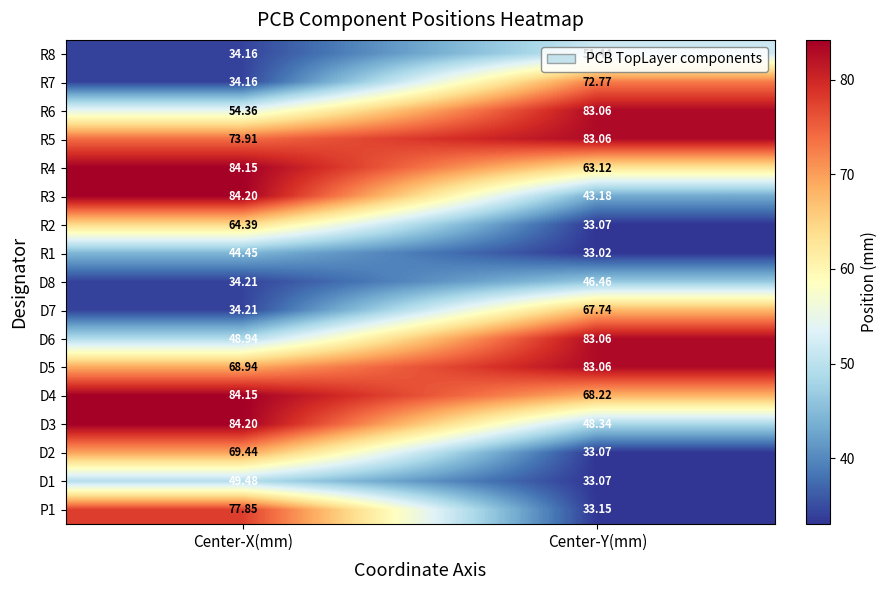

Where does the R6 series first go above 83?

Center-Y(mm)